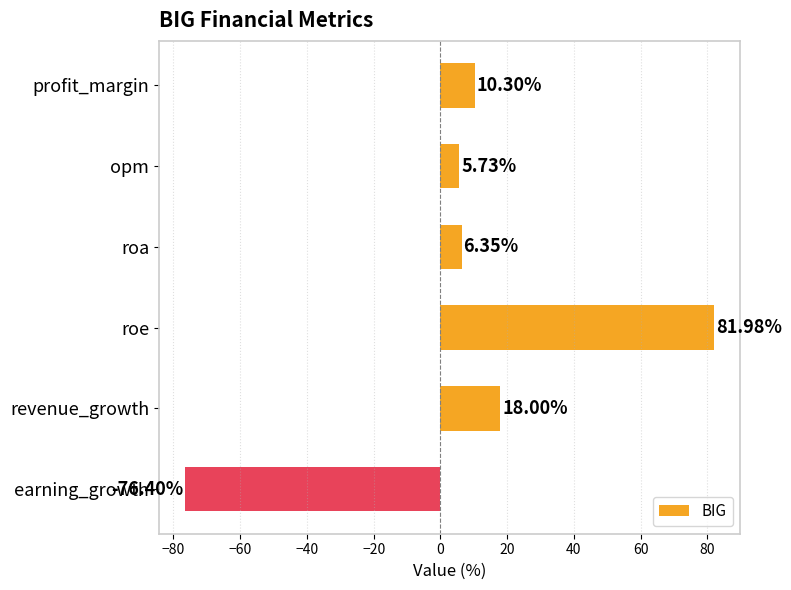

Which category has the highest value across all series?

roe